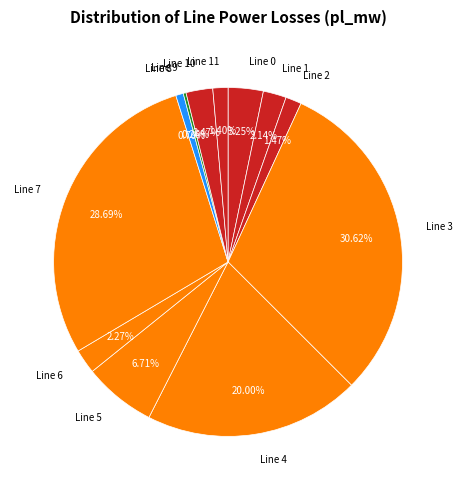

Combined, do Line 7 and Line 10 account for over 50%?

No